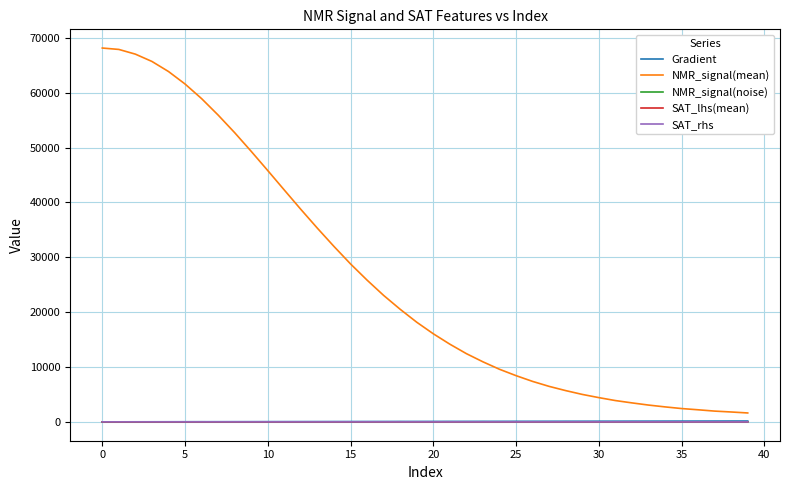

True or false: SAT_rhs and NMR_signal(mean) cross at least once.

False